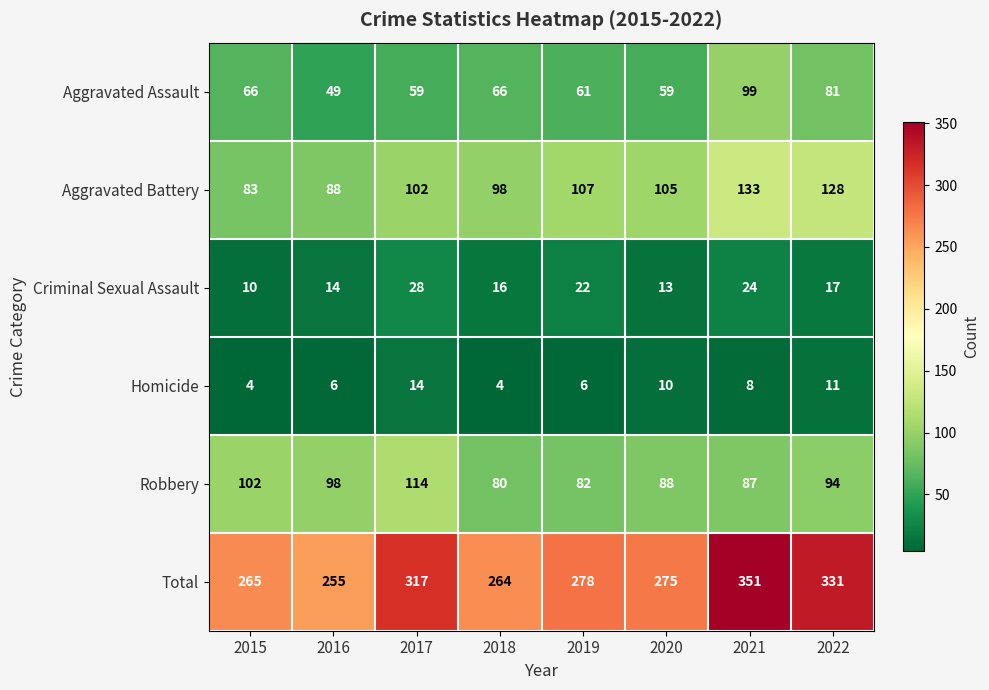

At which category is the sum across all series the highest?

2021